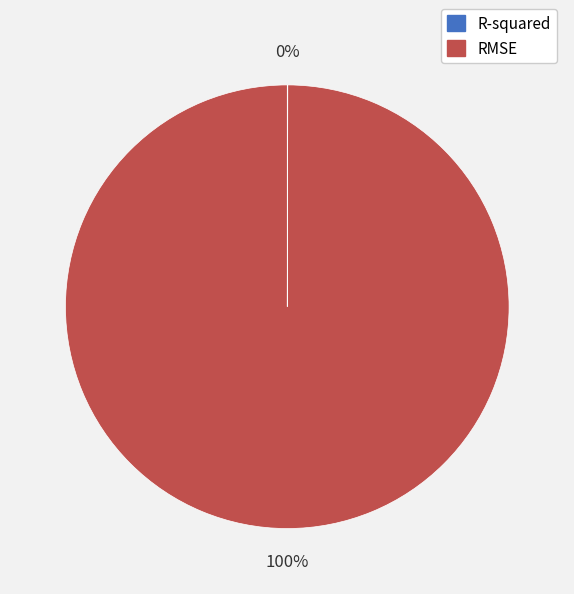

Is it true that RMSE is 90% of the pie?

False